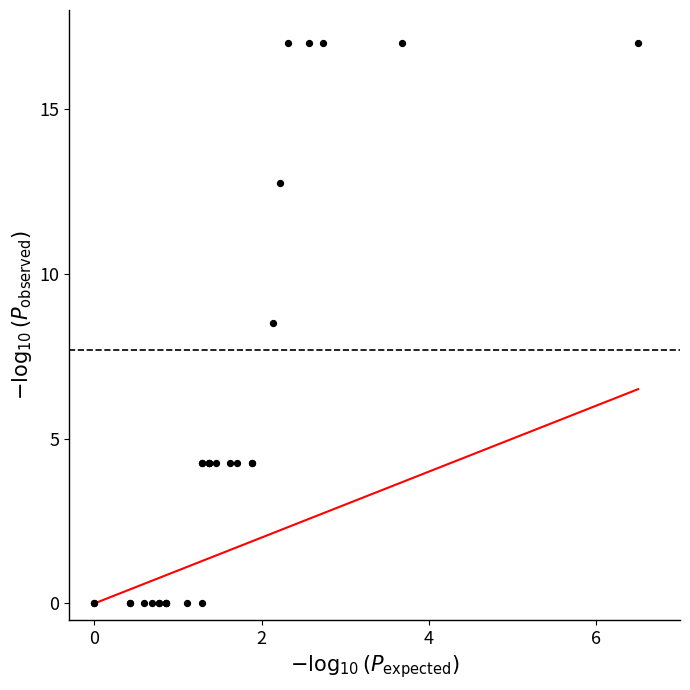

What Y value in the scatter plot is closest to 8?

8.5